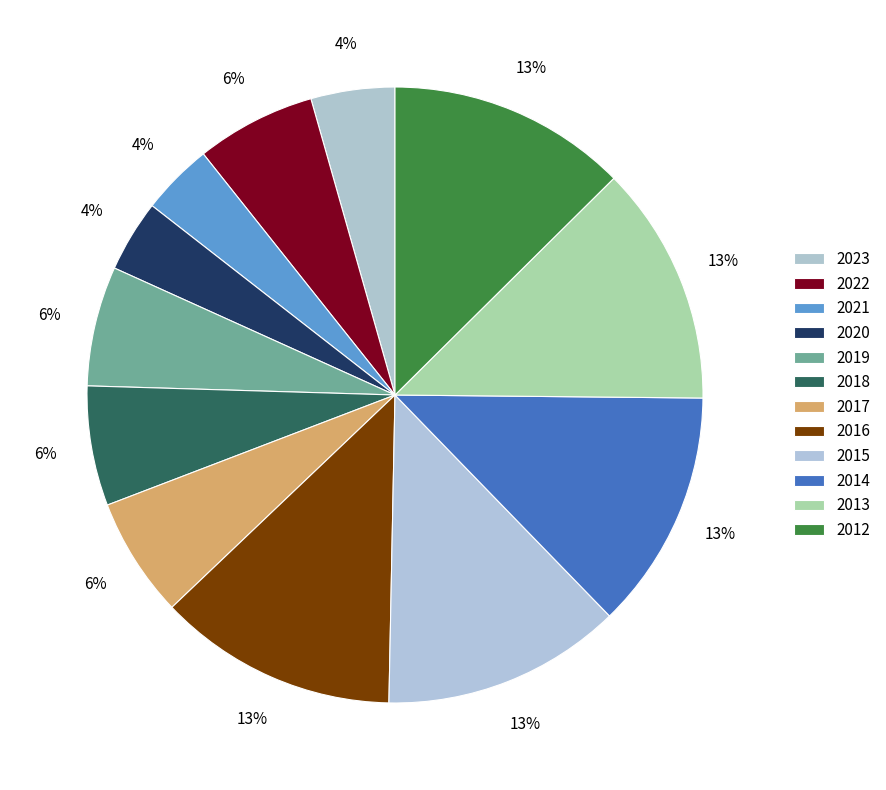

Is it true that 2019 is 1% of the pie?

False